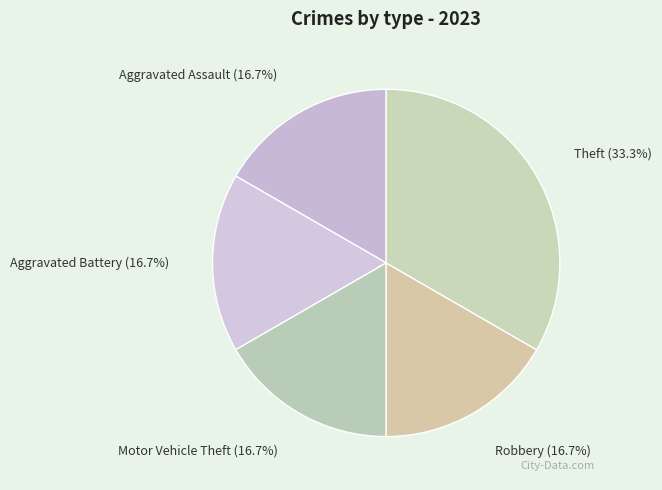

Which category has the biggest portion of the pie?

Theft